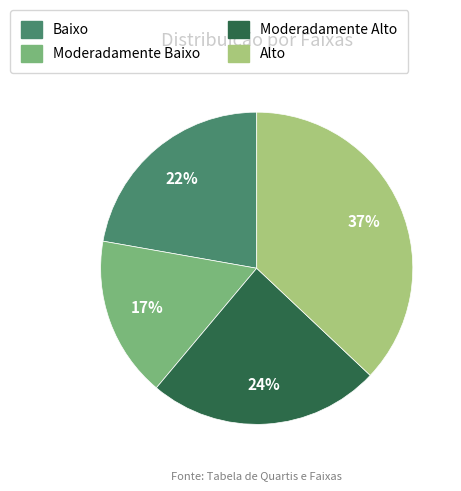

To the nearest percent, what is the difference between the largest and smallest slice percentages?

20%